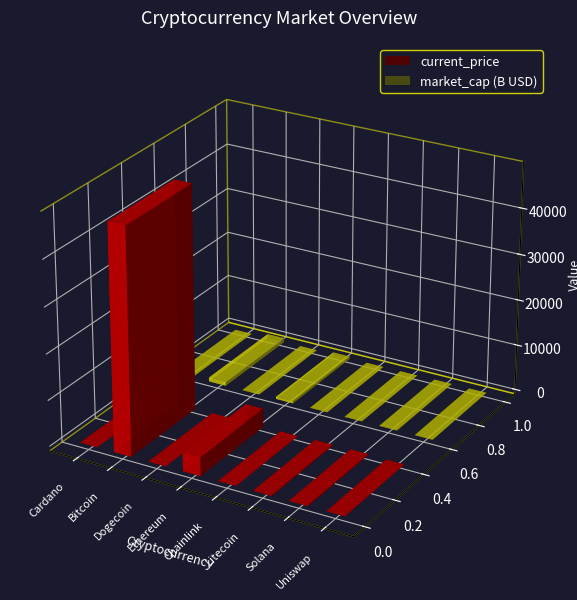

Which series has the widest spread of values?

current_price